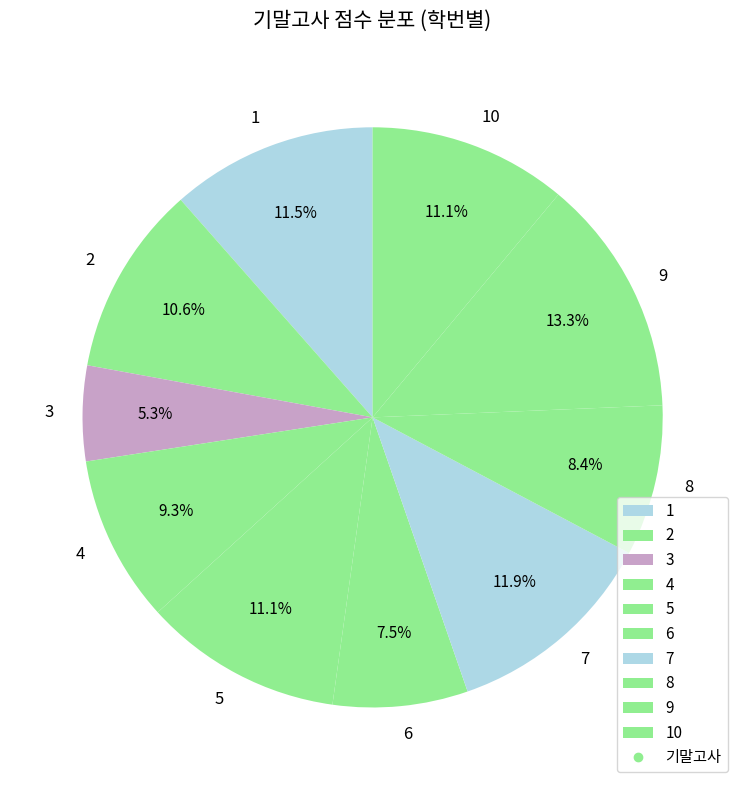

Is 2 the majority of the pie?

No